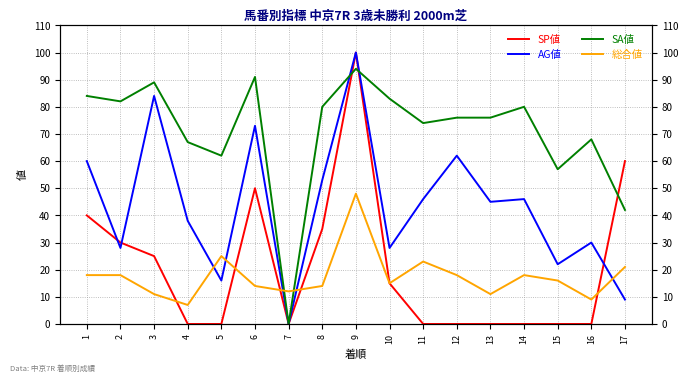

Which series changed the most between 3 and 4?

AG値